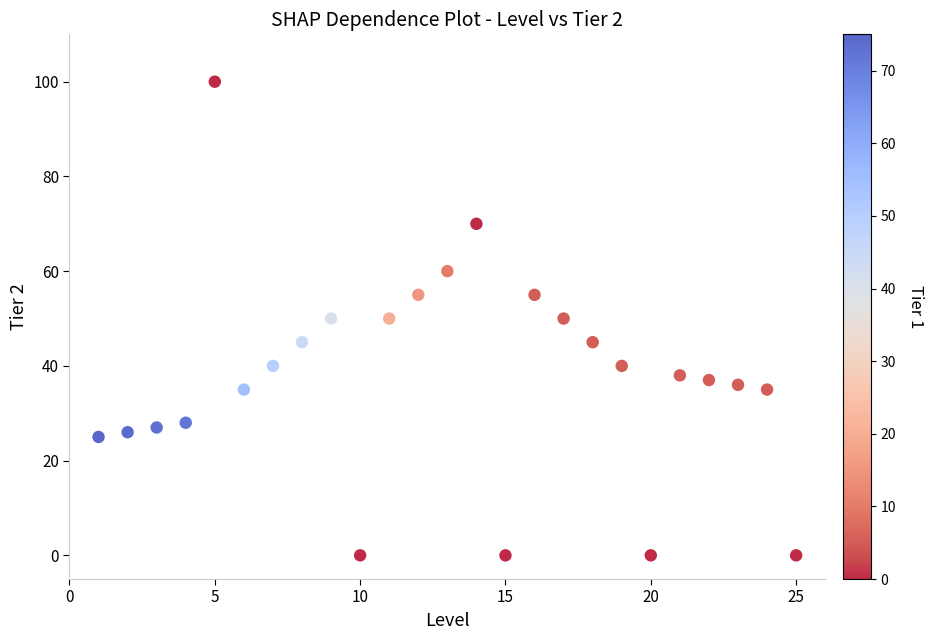

What is the range of X values (max minus min)?

24